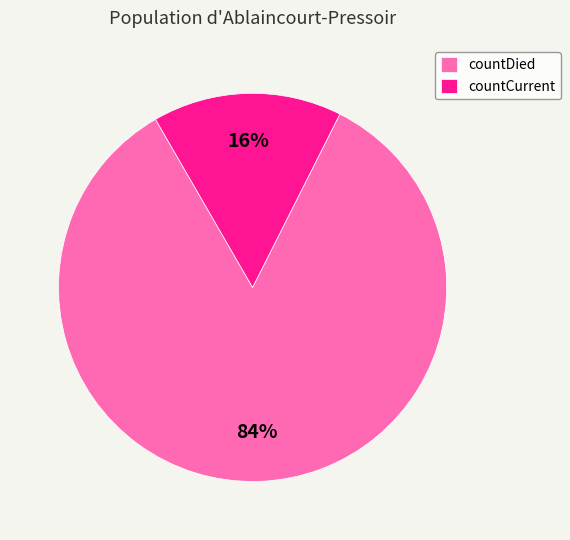

What is the smallest slice in the pie chart?

countCurrent